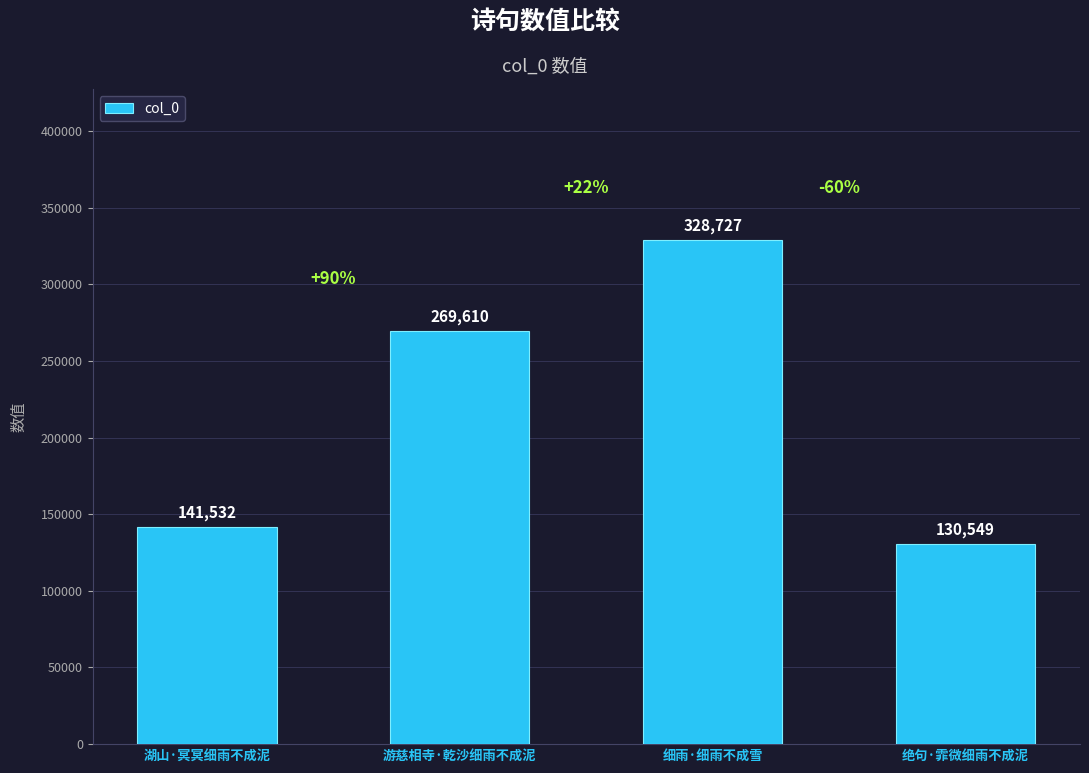

What is the label of the 1st bar from the right?

绝句·霏微细雨不成泥